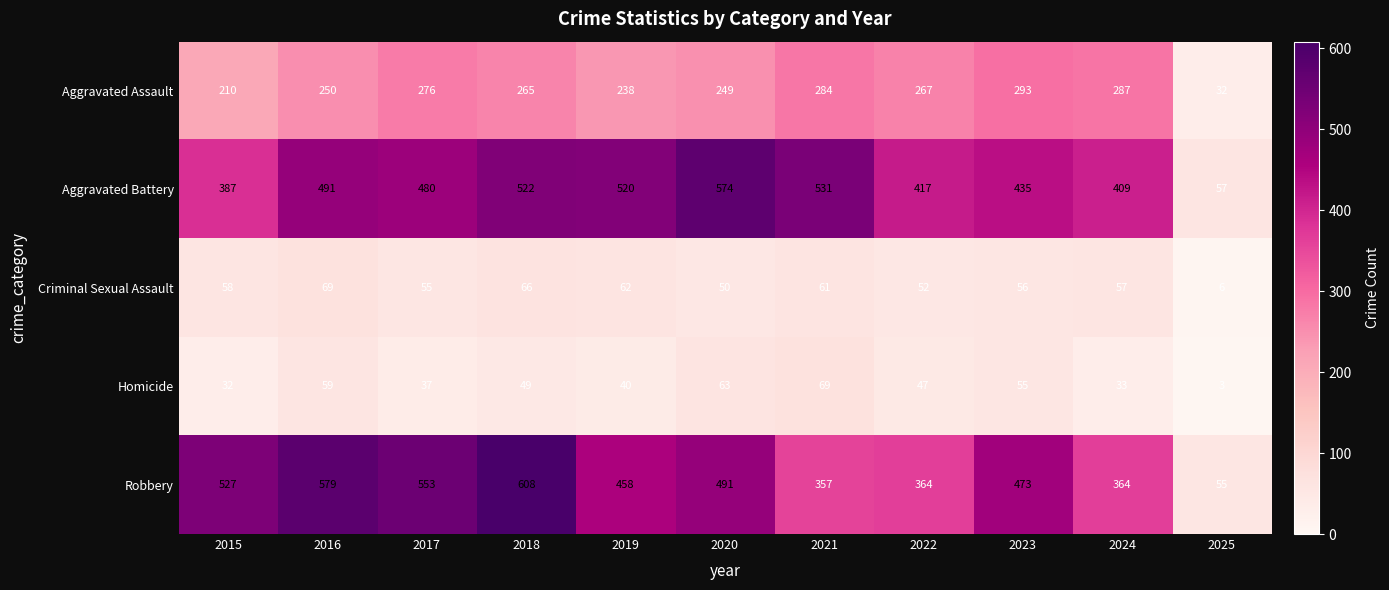

Which label corresponds to the smallest value in the chart?

2025